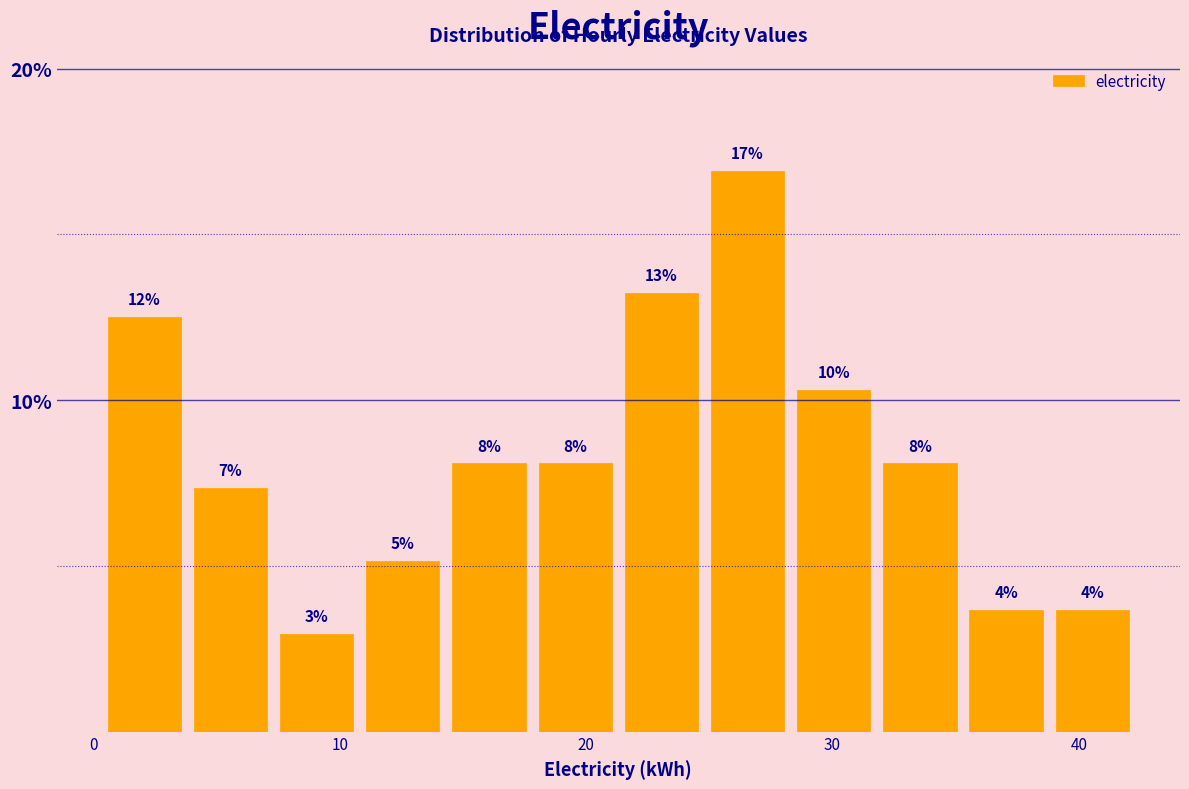

Read against the x-axis, roughly where is the centre of the tallest bar?

27